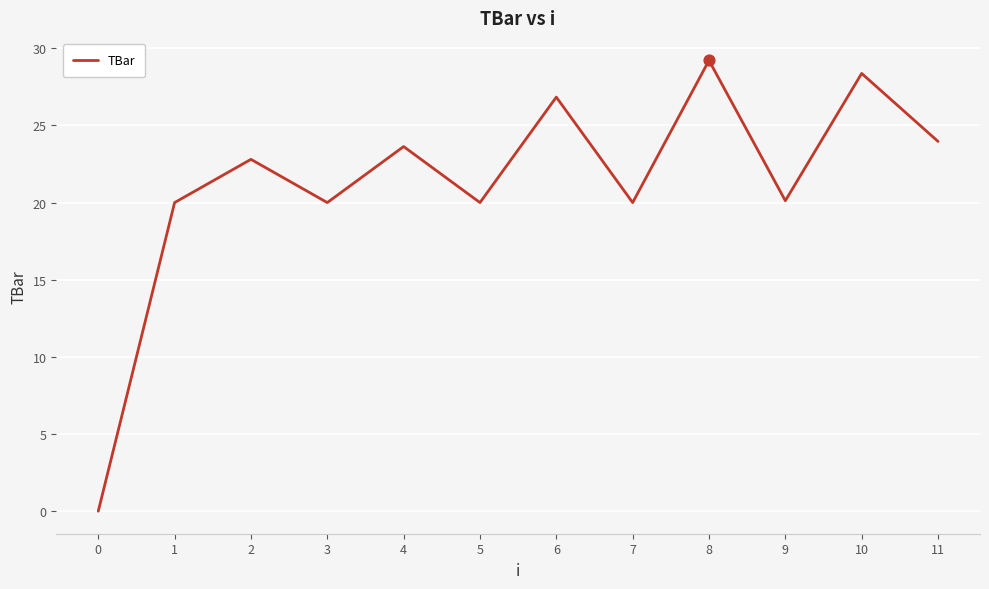

Between 6 and 2, which is larger?

6